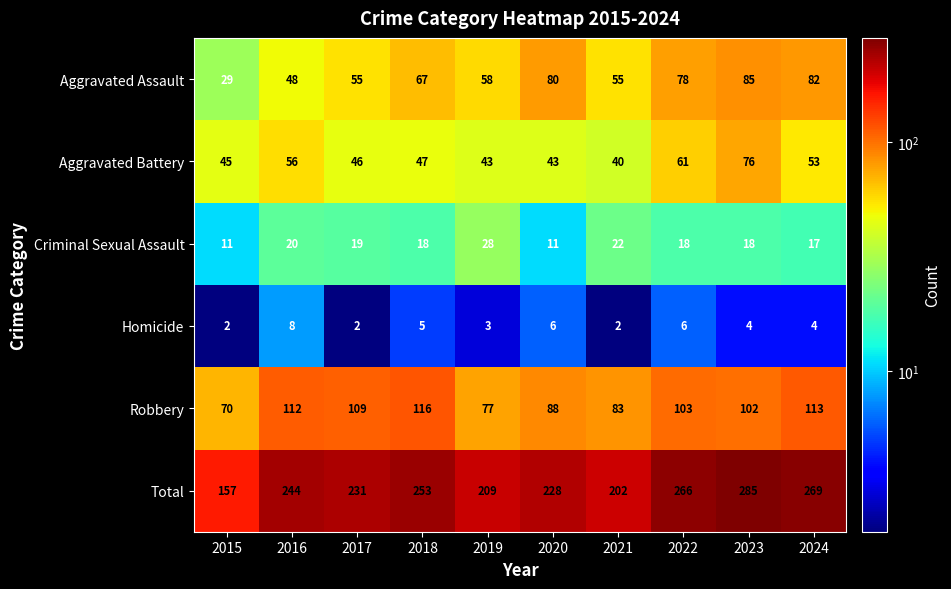

Is it true that Total equals 98 at 2022?

False